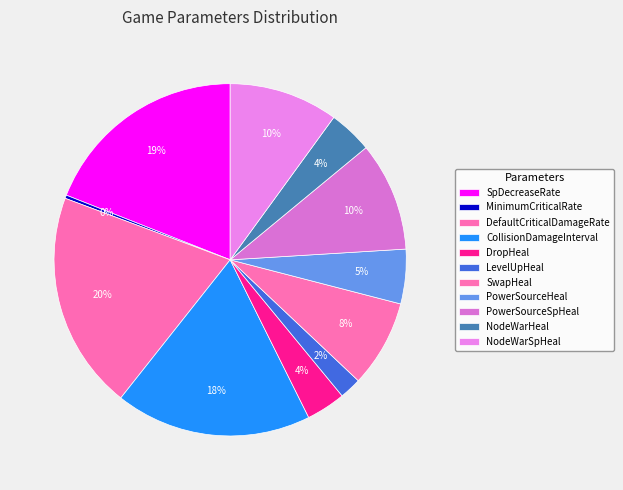

How many slices are in this pie chart?

11